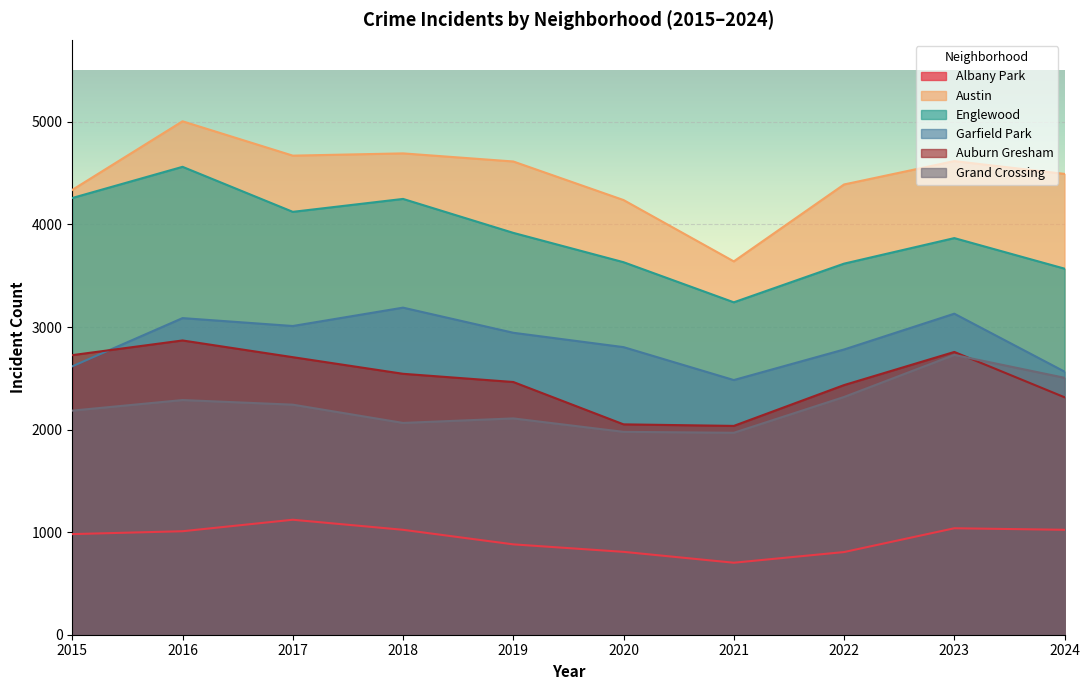

Where does the Austin series first go above 4614?

2016